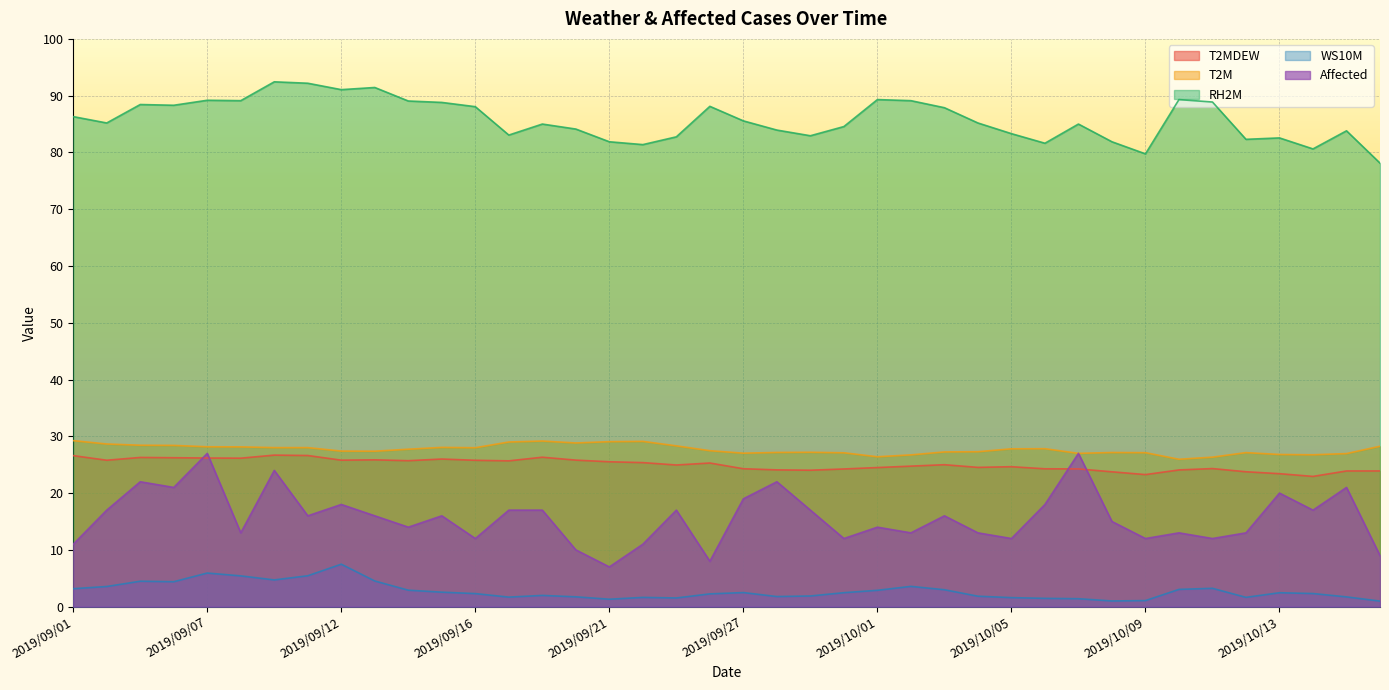

Which has a higher value, 2019/10/16 or 2019/09/17?

2019/09/17